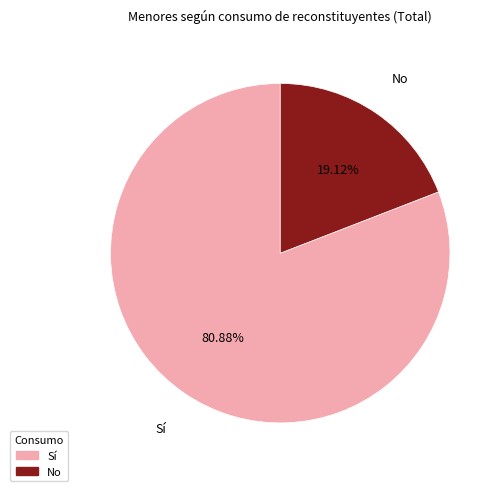

To the nearest percent, what is the difference between the Sí and No slice percentages?

62%